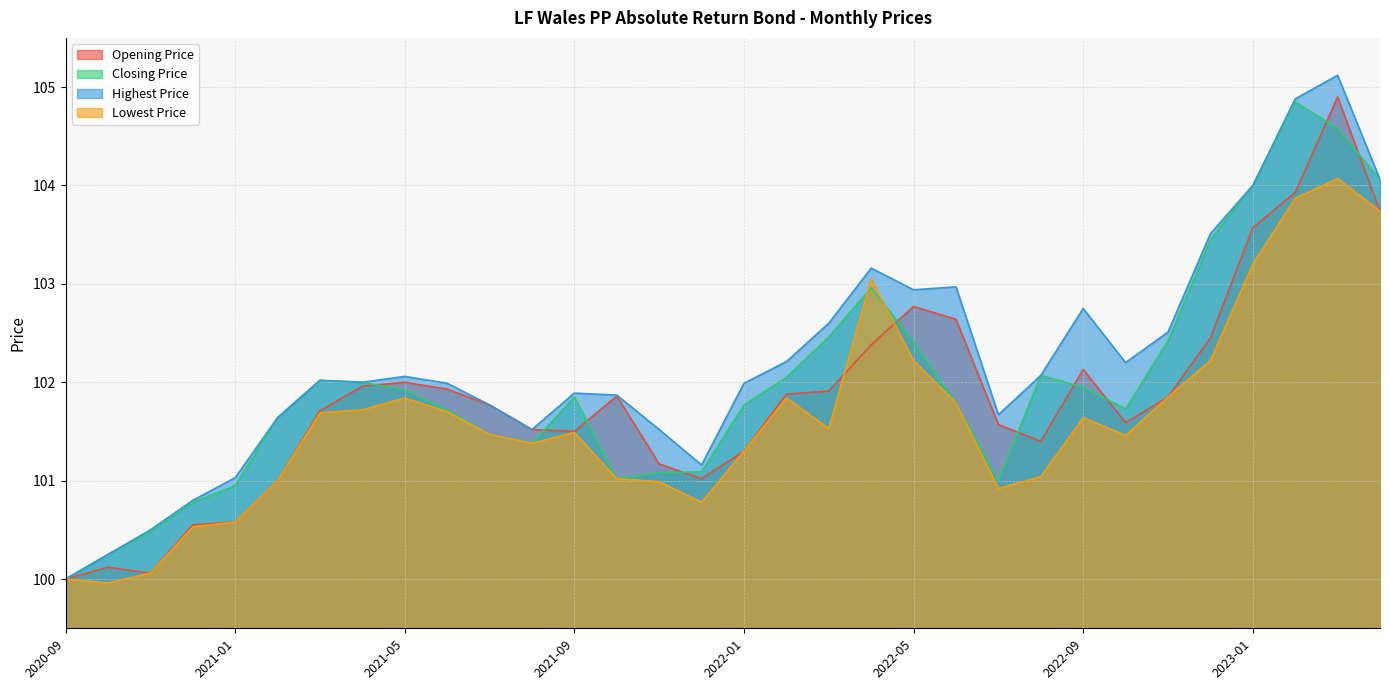

What is the label of the 20th point from the right?

2021-09